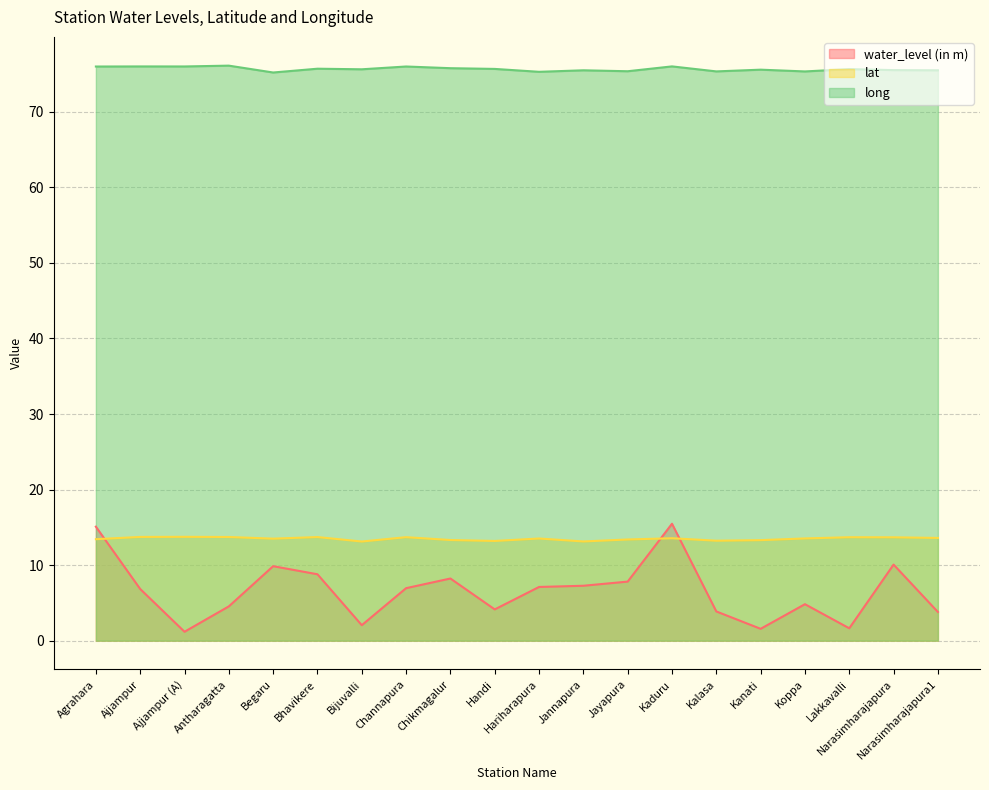

What is the label of the 10th point from the right?

Hariharapura